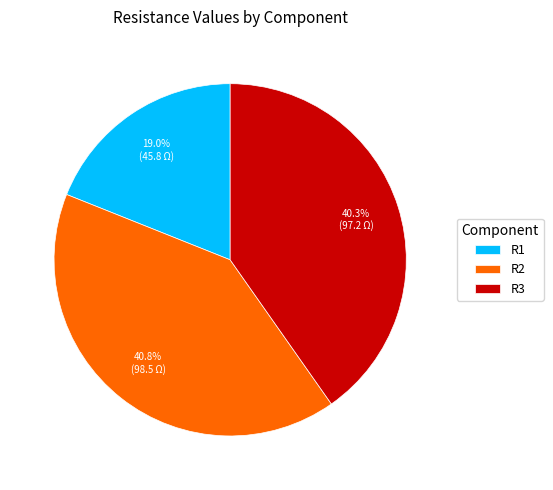

Combined, do R1 and R2 account for over 50%?

Yes